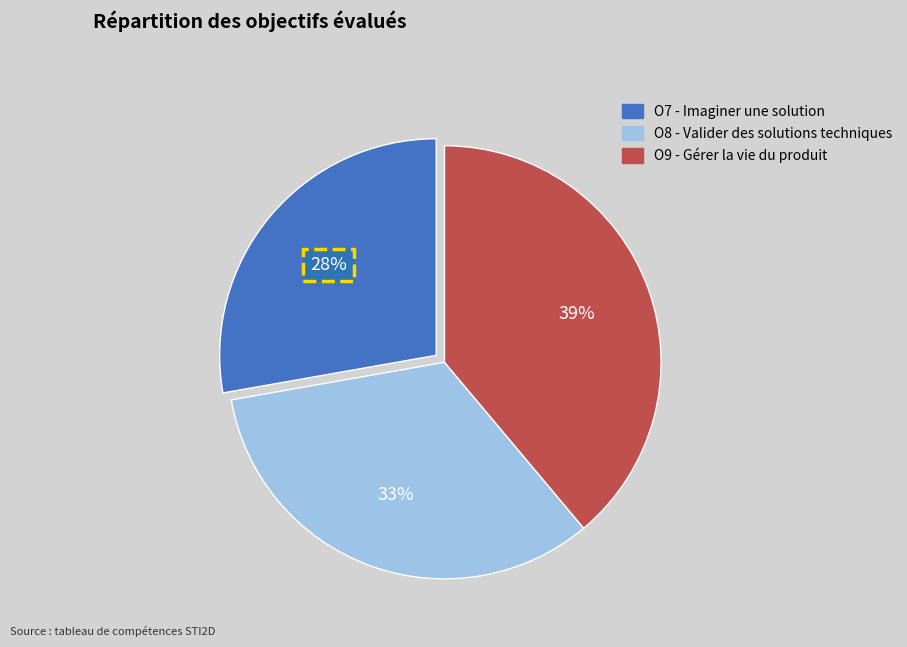

True or false: O8 - Valider des solutions techniques accounts for 33% of the total.

True